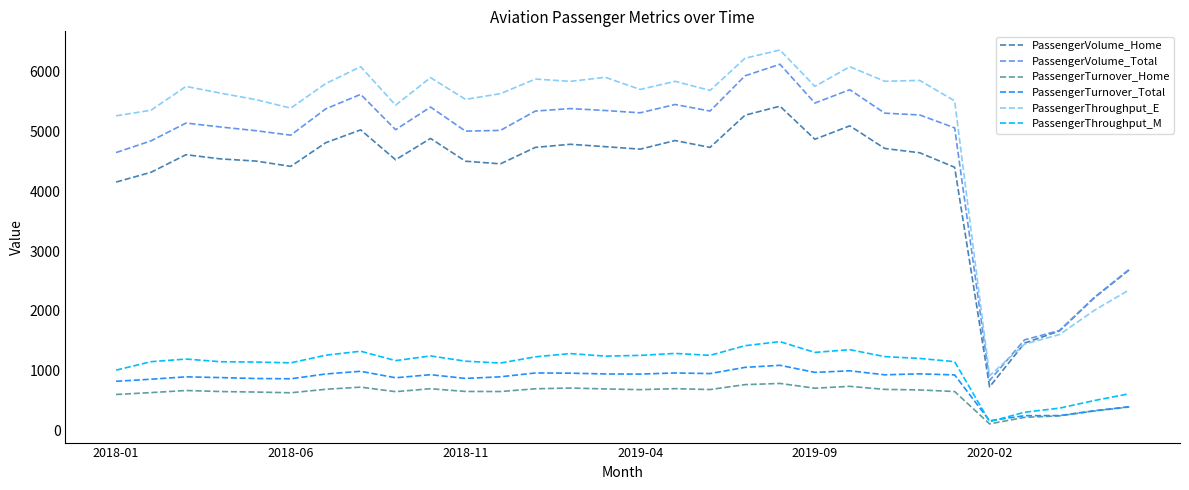

True or false: PassengerVolume_Total and PassengerTurnover_Home intersect in this chart.

False